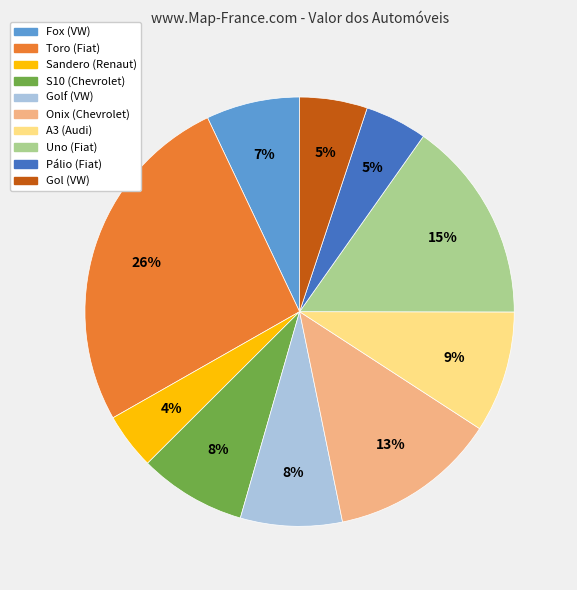

Which slice is the largest?

Toro (Fiat)